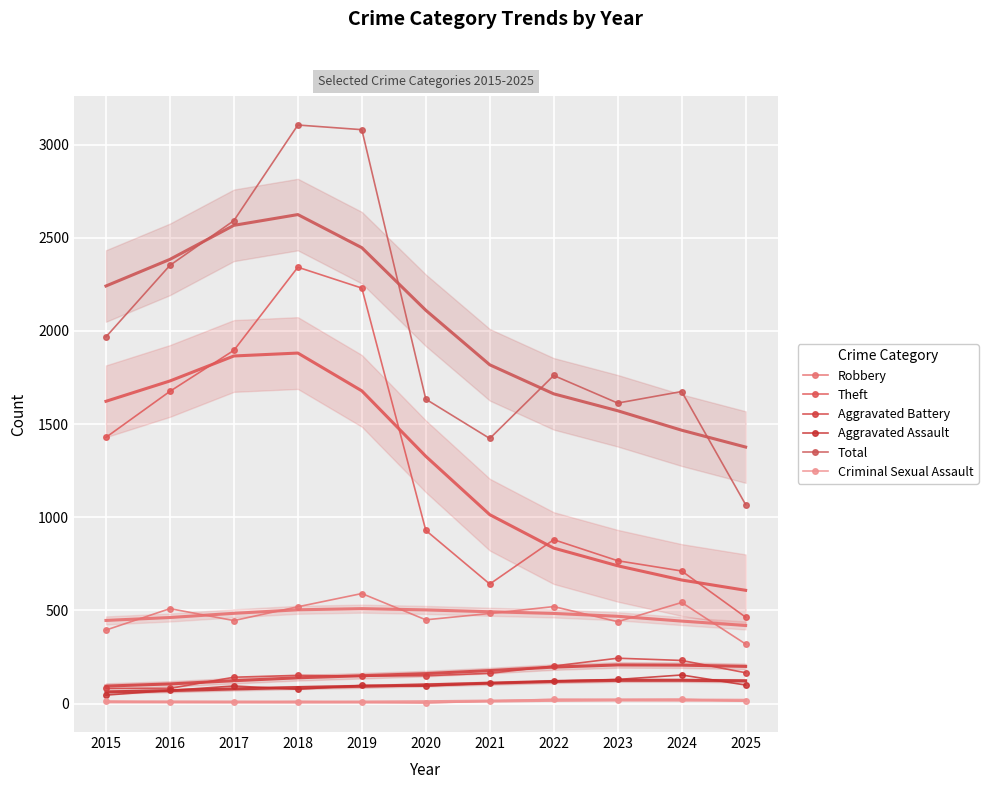

Which series changed the most between 2023 and 2024?

Robbery